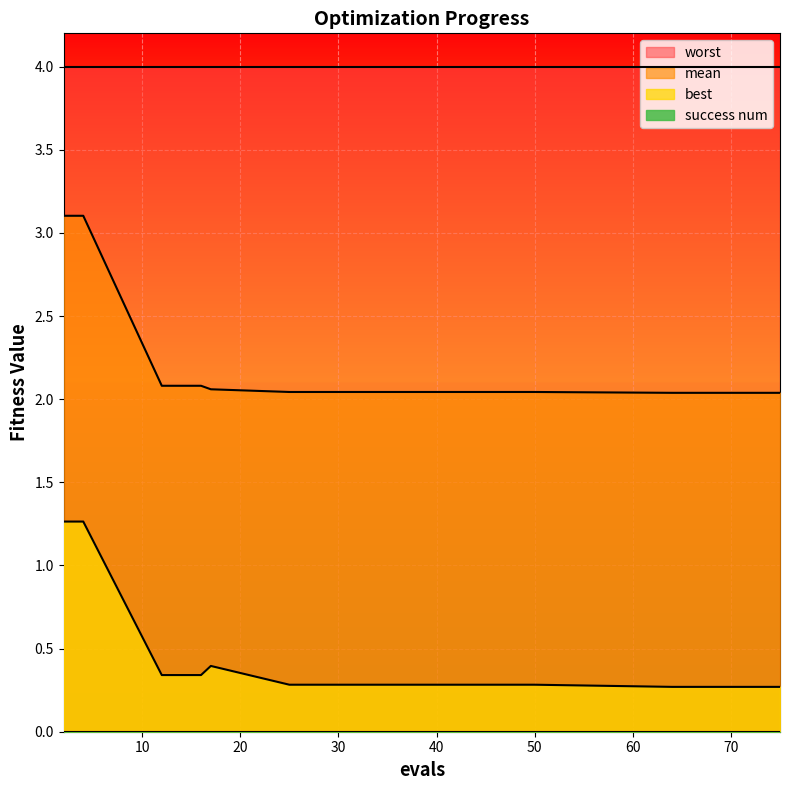

What is the minimum value for best?

0.3